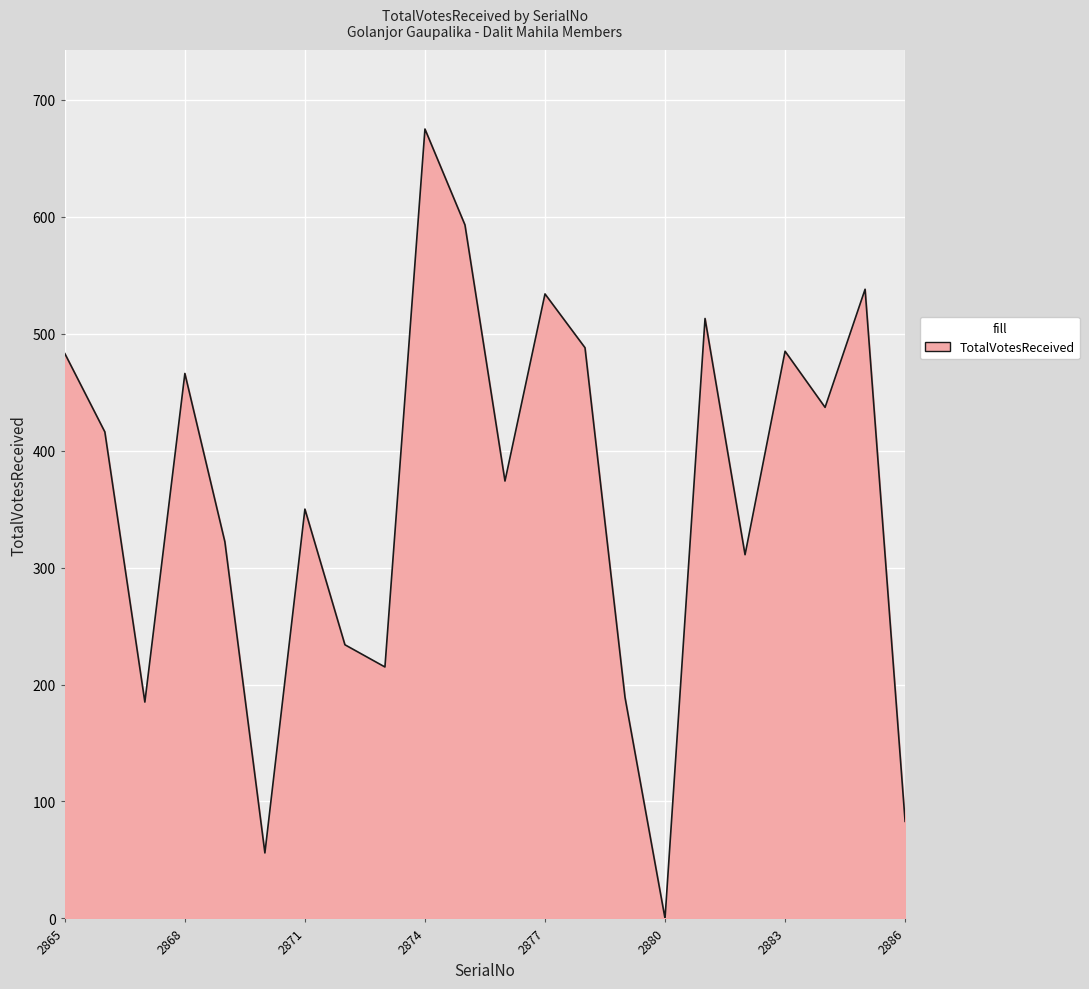

How many positive values are there?

21